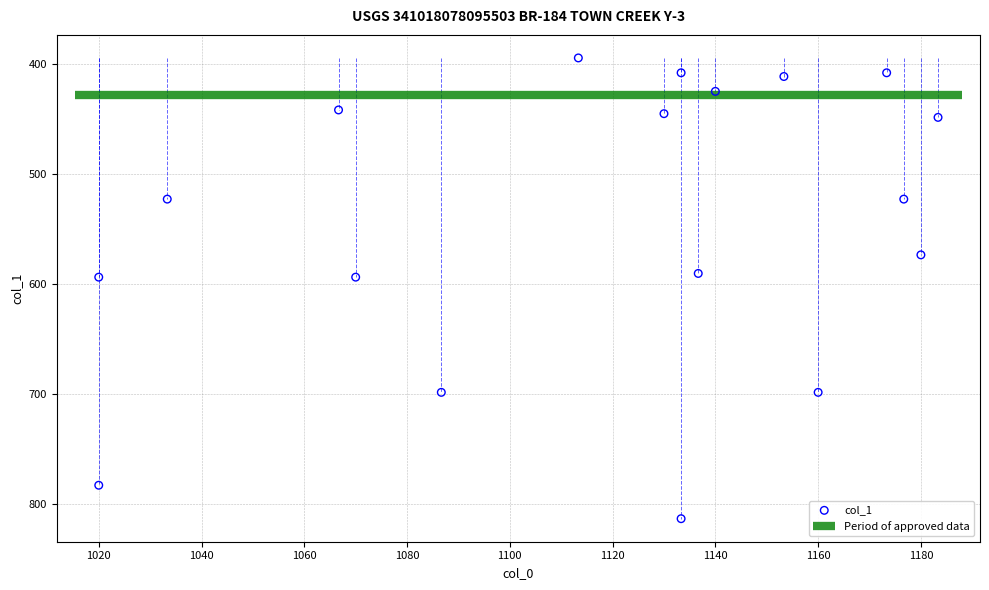

What is the range of Y values (max minus min)?

418.5